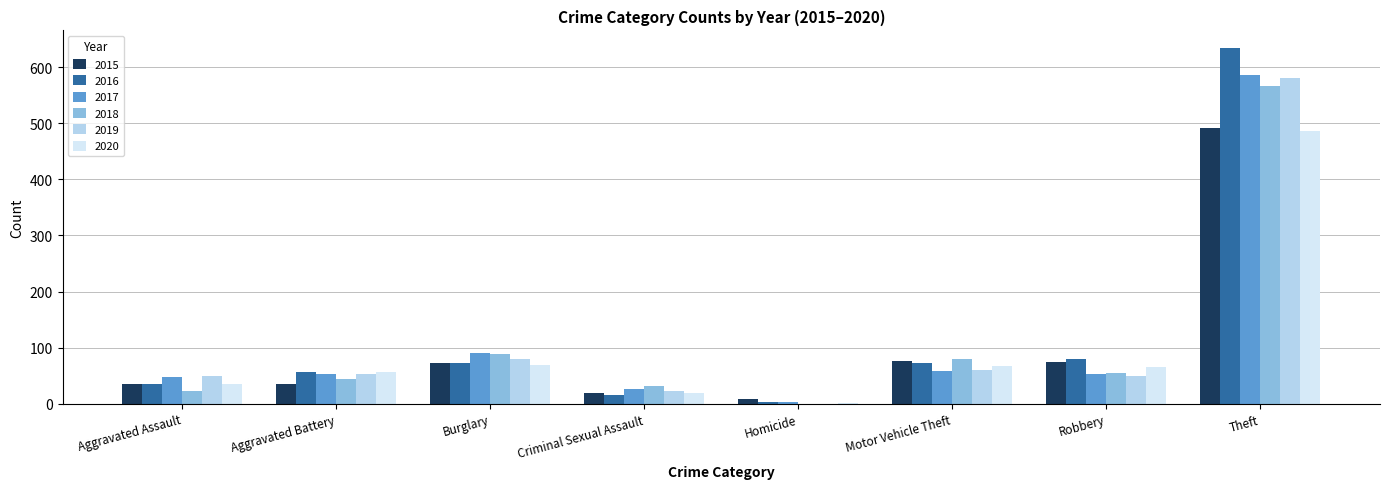

What is the maximum value shown in the chart?

634